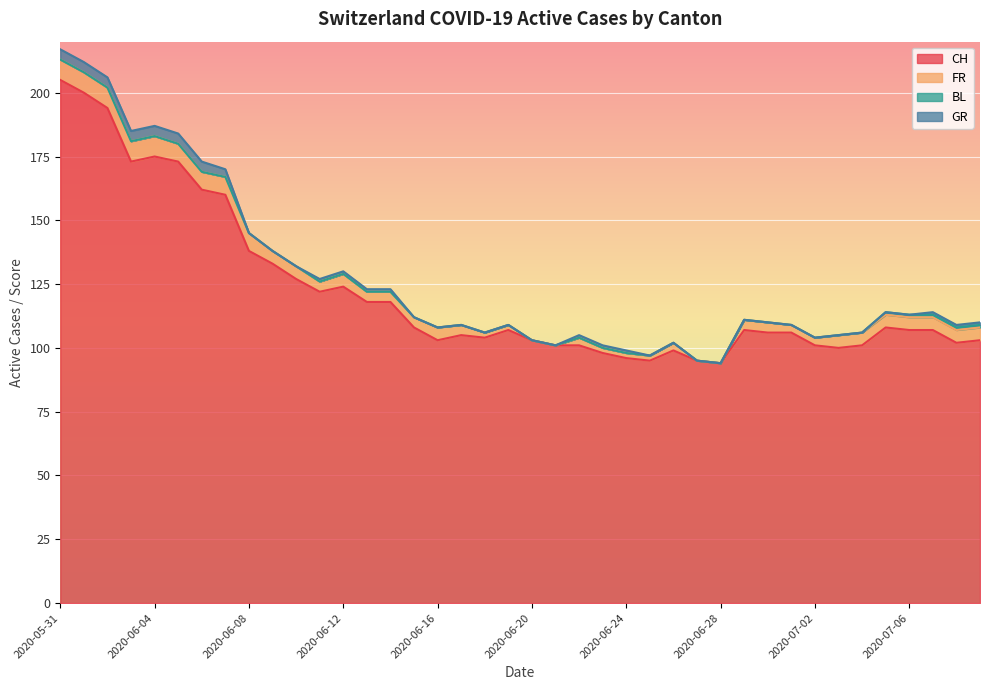

At which category is the sum across all series the highest?

2020-05-31